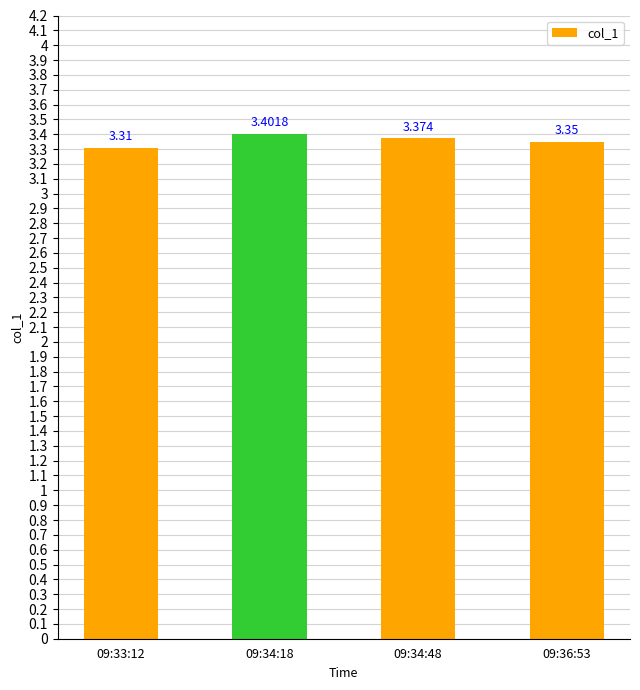

Which label corresponds to the smallest value in the chart?

09:33:12